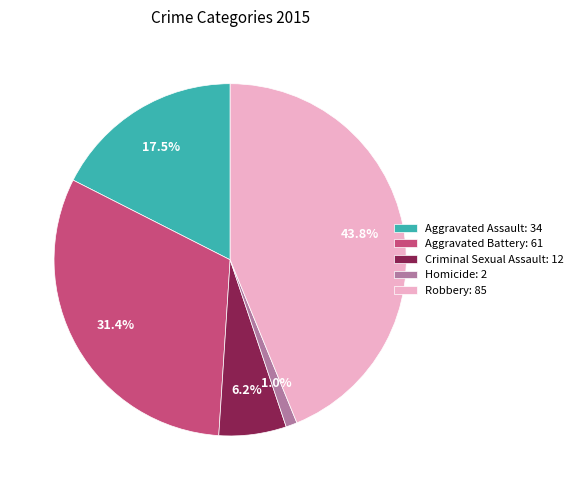

To the nearest percent, what is the combined percentage of Aggravated Battery and Aggravated Assault?

49%